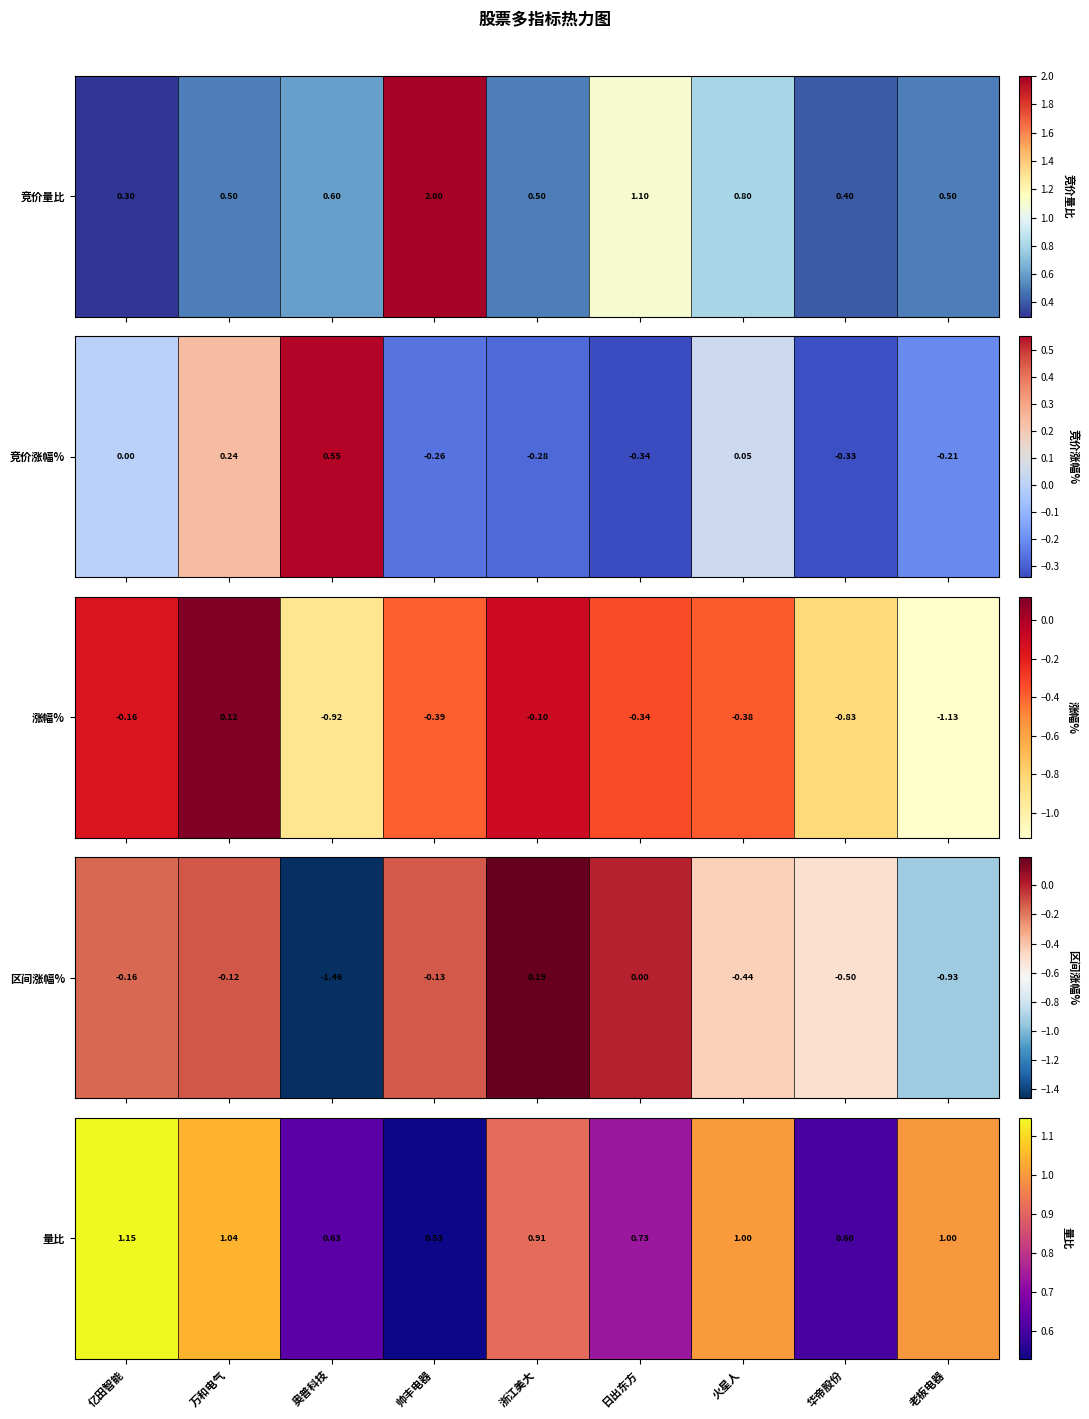

Rank the categories by value from highest to lowest.

亿田智能, 万和电气, 火星人, 老板电器, 浙江美大, 日出东方, 奥普科技, 华帝股份, 帅丰电器